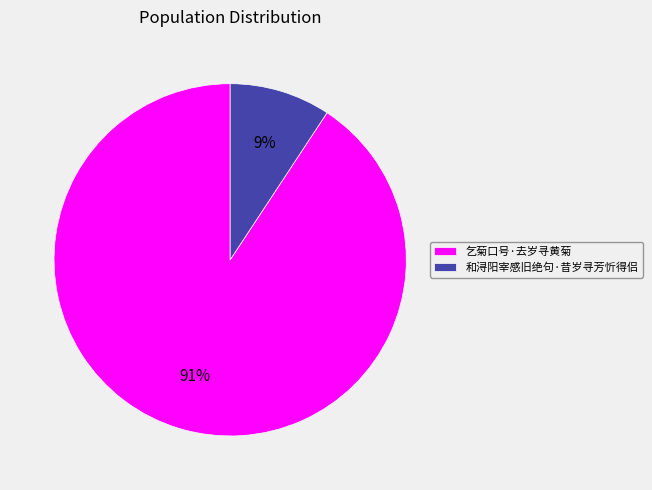

To the nearest percent, what is the average slice percentage?

50%